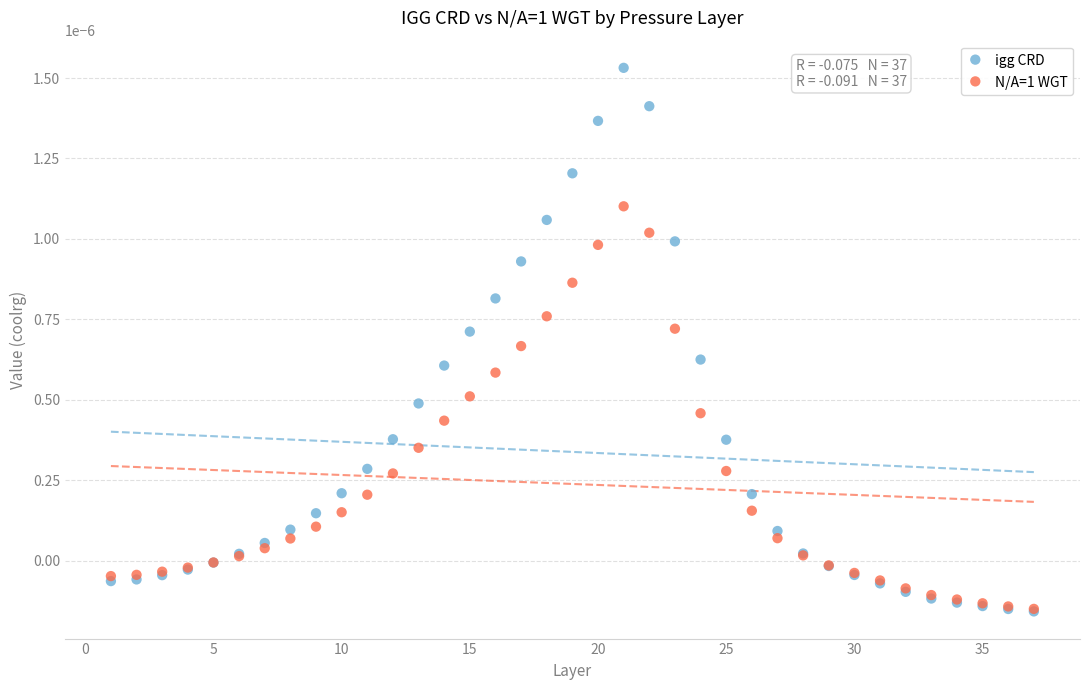

Which series has the widest spread of Y values?

igg CRD